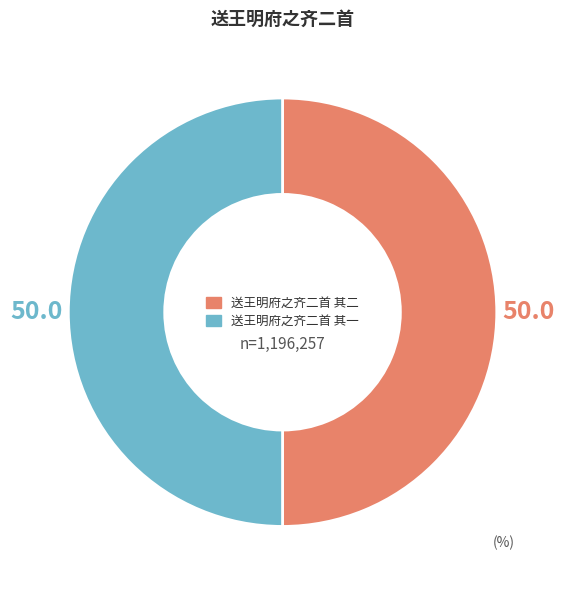

Is it true that 送王明府之齐二首 其一 is 50% of the pie?

True